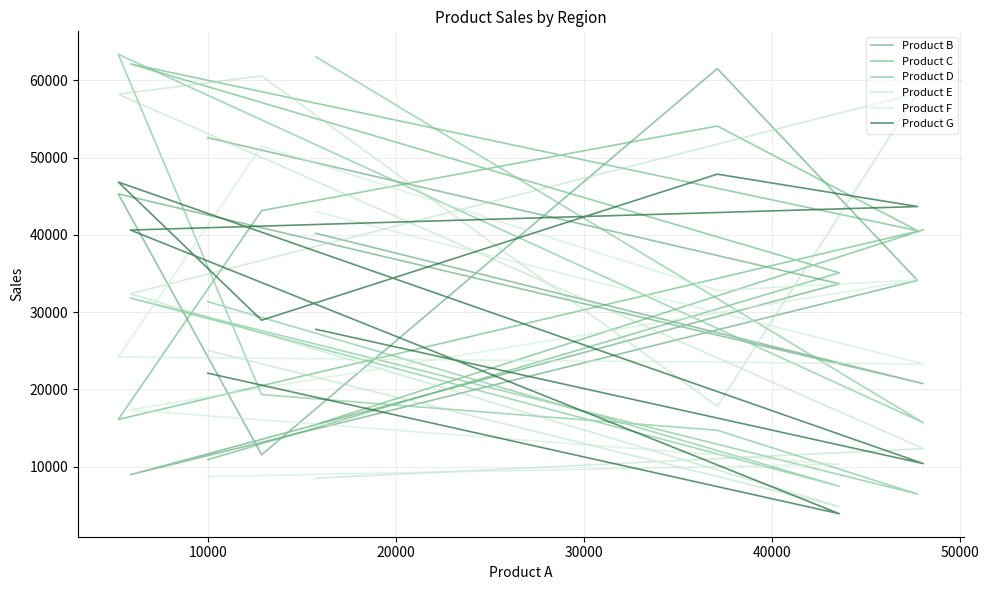

Reading left to right, transcribe all the data shown in this chart.

Product B: 40195	20741	45296	11548	61506	34102	8966	33680	52561
Product C: 15472	40643	16114	43134	54084	40537	62119	35088	10914
Product D: 63029	15687	63359	19331	14715	6459	31829	7473	31351
Product E: 8509	12342	58198	60563	17811	58325	32379	4835	25032
Product F: 42987	23297	24191	51475	32814	34177	17359	10311	8725
Product G: 27778	10401	46826	28954	47853	43662	40622	3914	22098